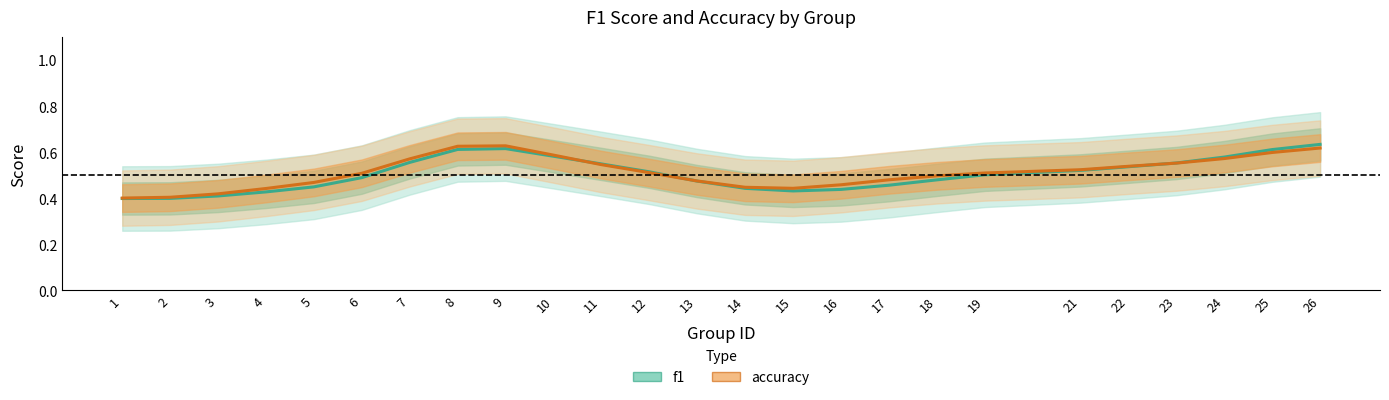

What are all the series names shown in the legend?

f1, accuracy